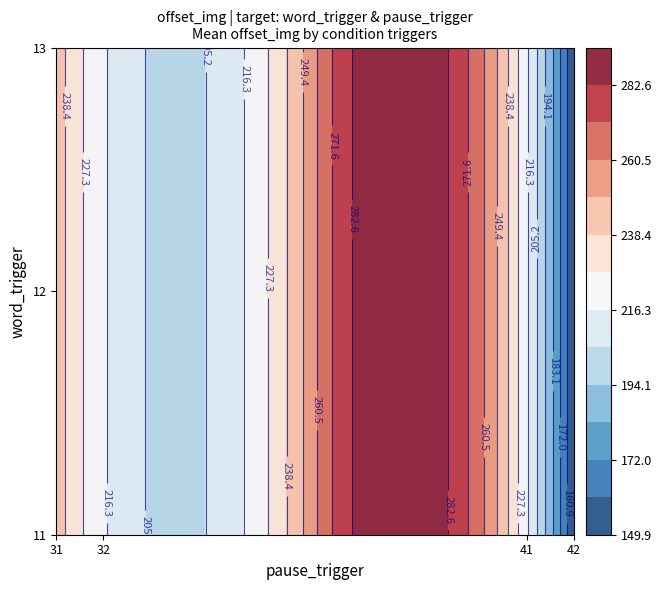

How many data points does each series have?

5